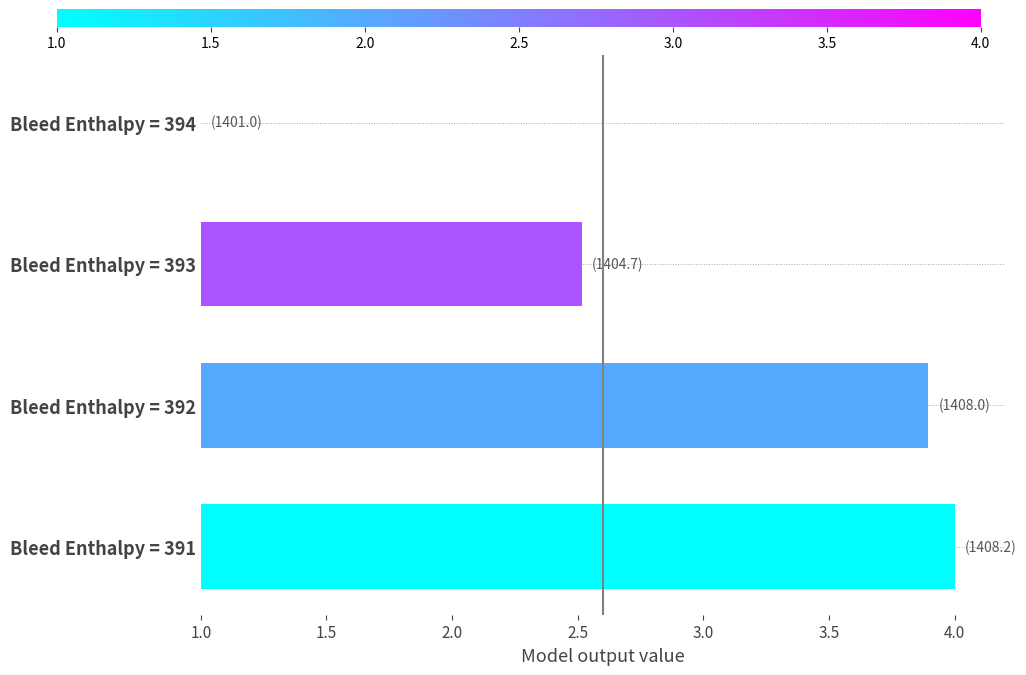

What is the maximum value shown in the chart?

4.0